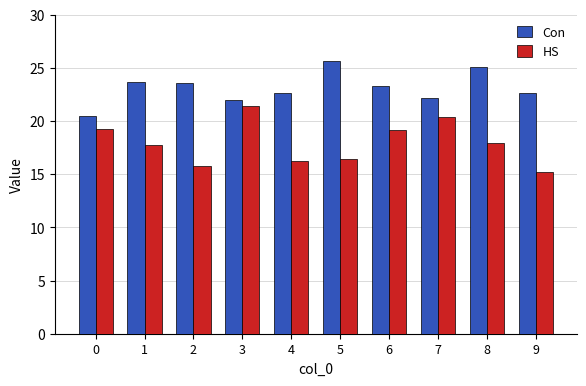

How many bars are there in total?

20